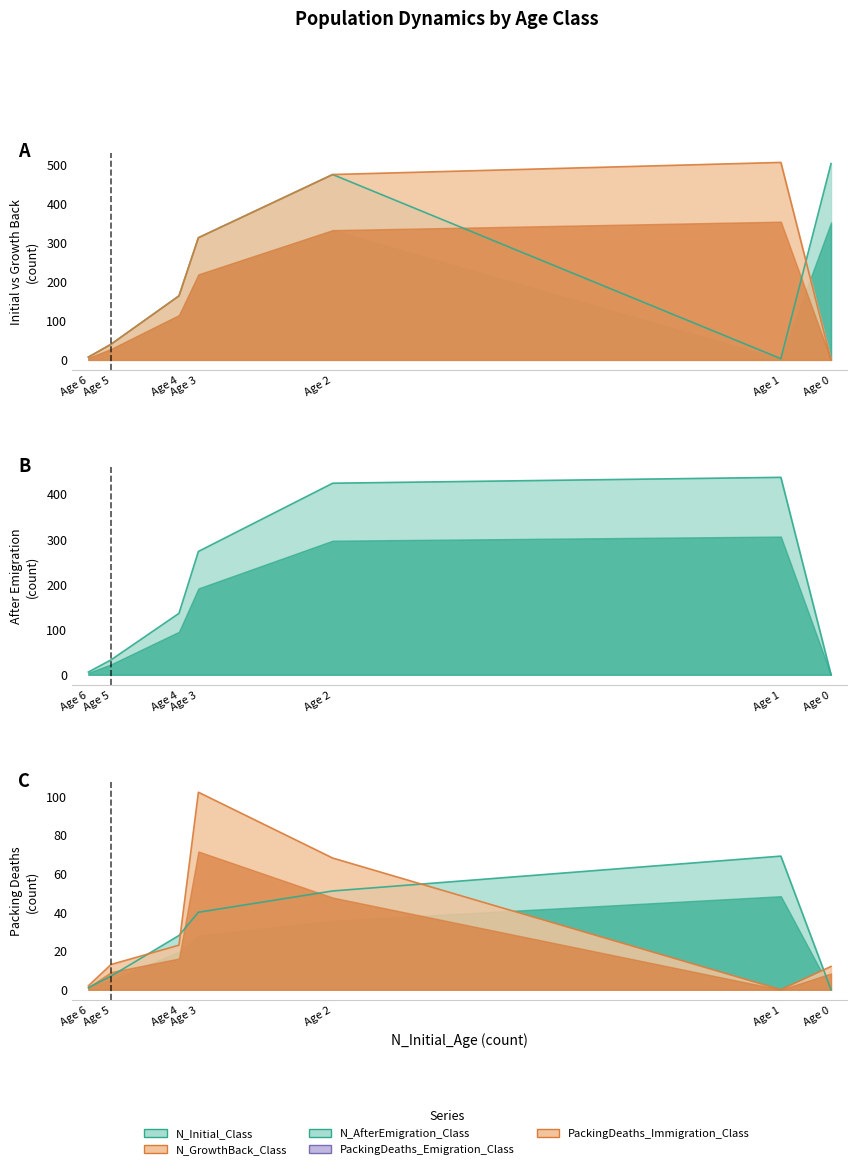

True or false: PackingDeaths_Immigration_Class has a value of 23 at 4.

True